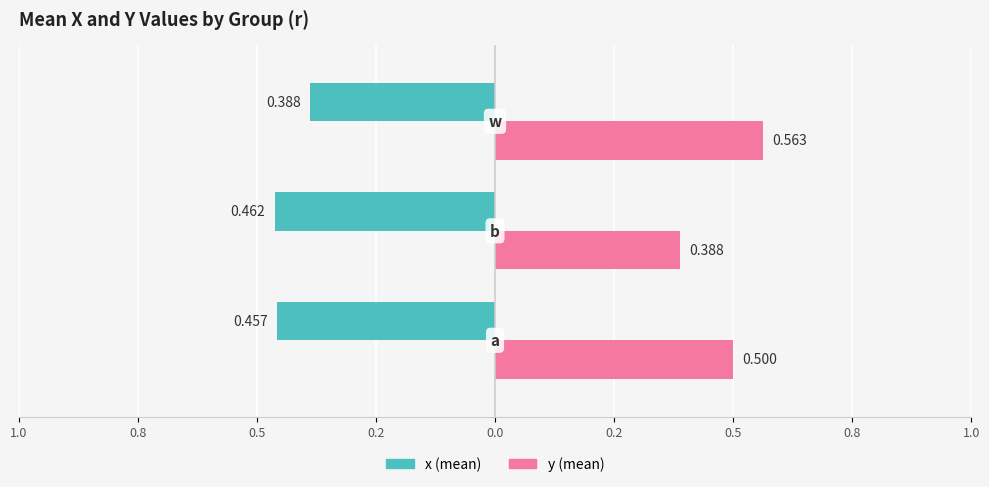

How many distinct data groups are displayed?

2